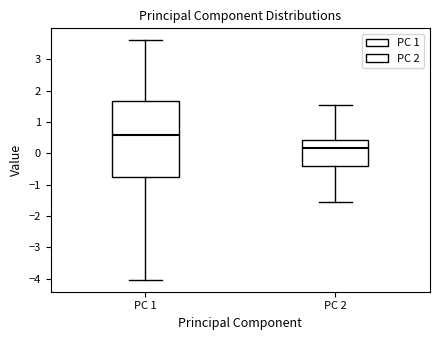

Reading left to right, transcribe this box plot: for each box, give where its median line is, the range the box spans, and where its two whiskers end, as read against the y-axis. The values are not printed on the chart, so give them approximately, as read against the axis.

PC 1: median 0.6, box -0.8 to 1.7, whiskers -4.0 to 3.6
PC 2: median 0.2, box -0.4 to 0.4, whiskers -1.6 to 1.6